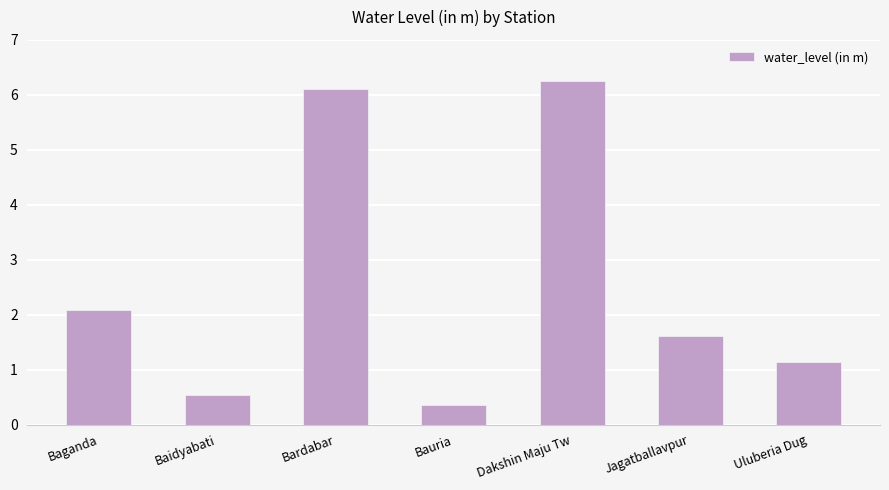

List the labels in order of value, largest first.

Dakshin Maju Tw, Bardabar, Baganda, Jagatballavpur, Uluberia Dug, Baidyabati, Bauria